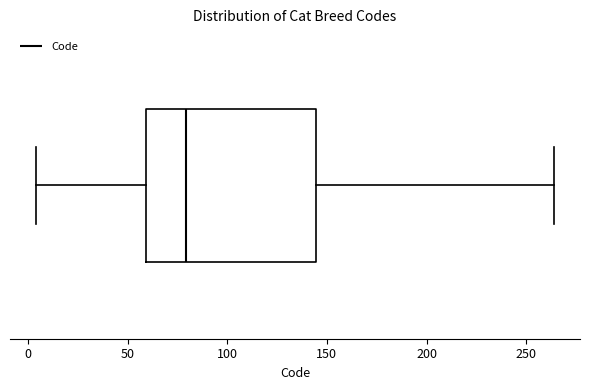

Transcribe this box plot: give where the median line is, the range the box spans, and where the two whiskers end, as read against the x-axis. The values are not printed on the chart, so give them approximately, as read against the axis.

median 80, box 60 to 145, whiskers 5 to 265